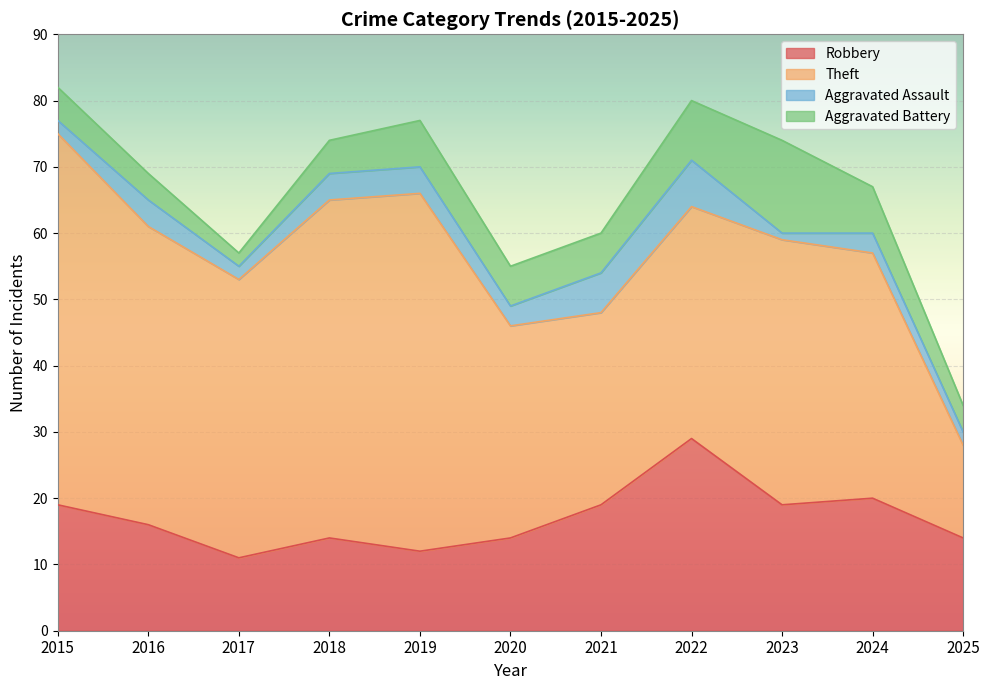

The Theft series shows 17 at 2022. True or false?

False